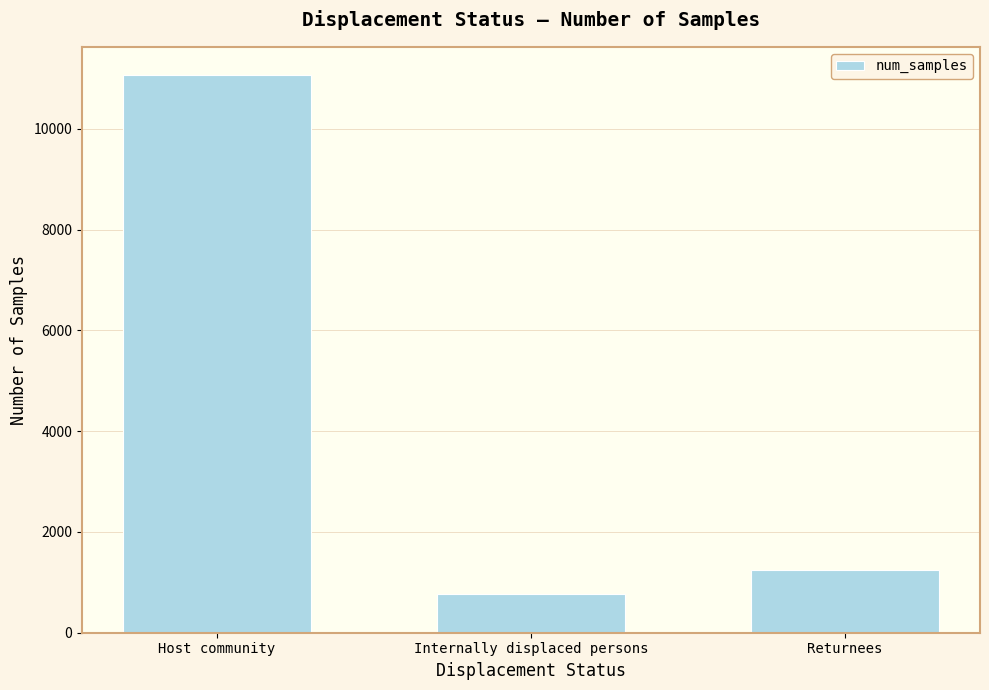

What position from the right is Host community?

3